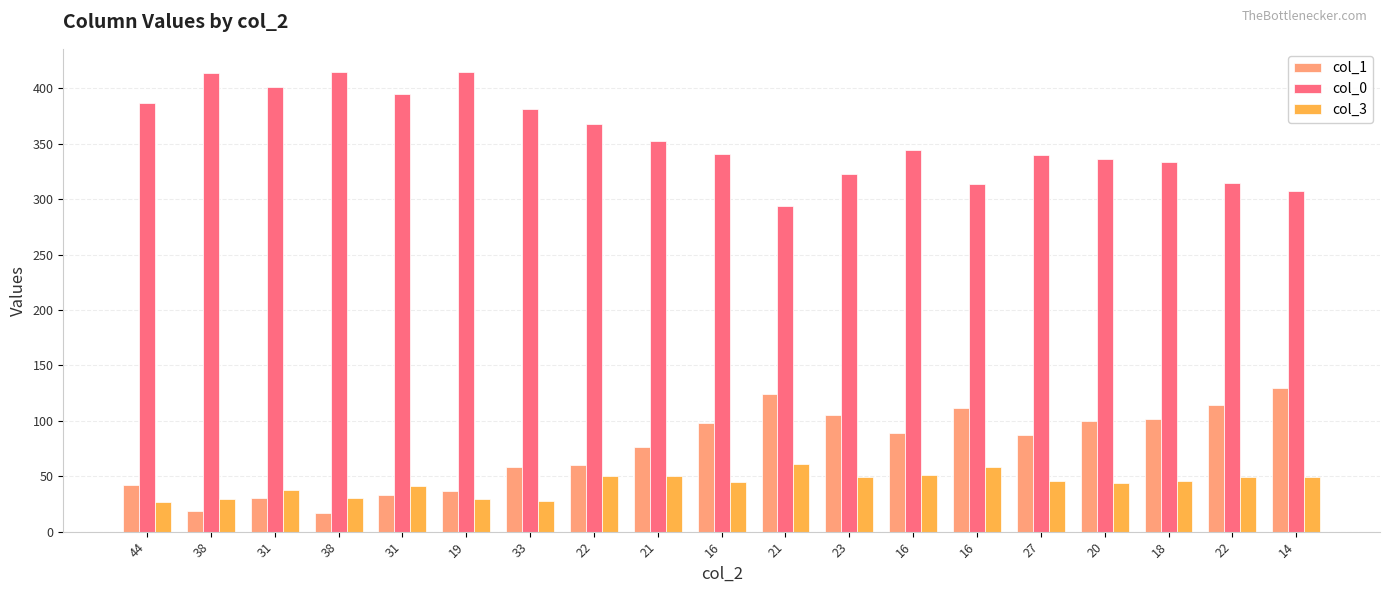

What are all the series names shown in the legend?

col_1, col_0, col_3